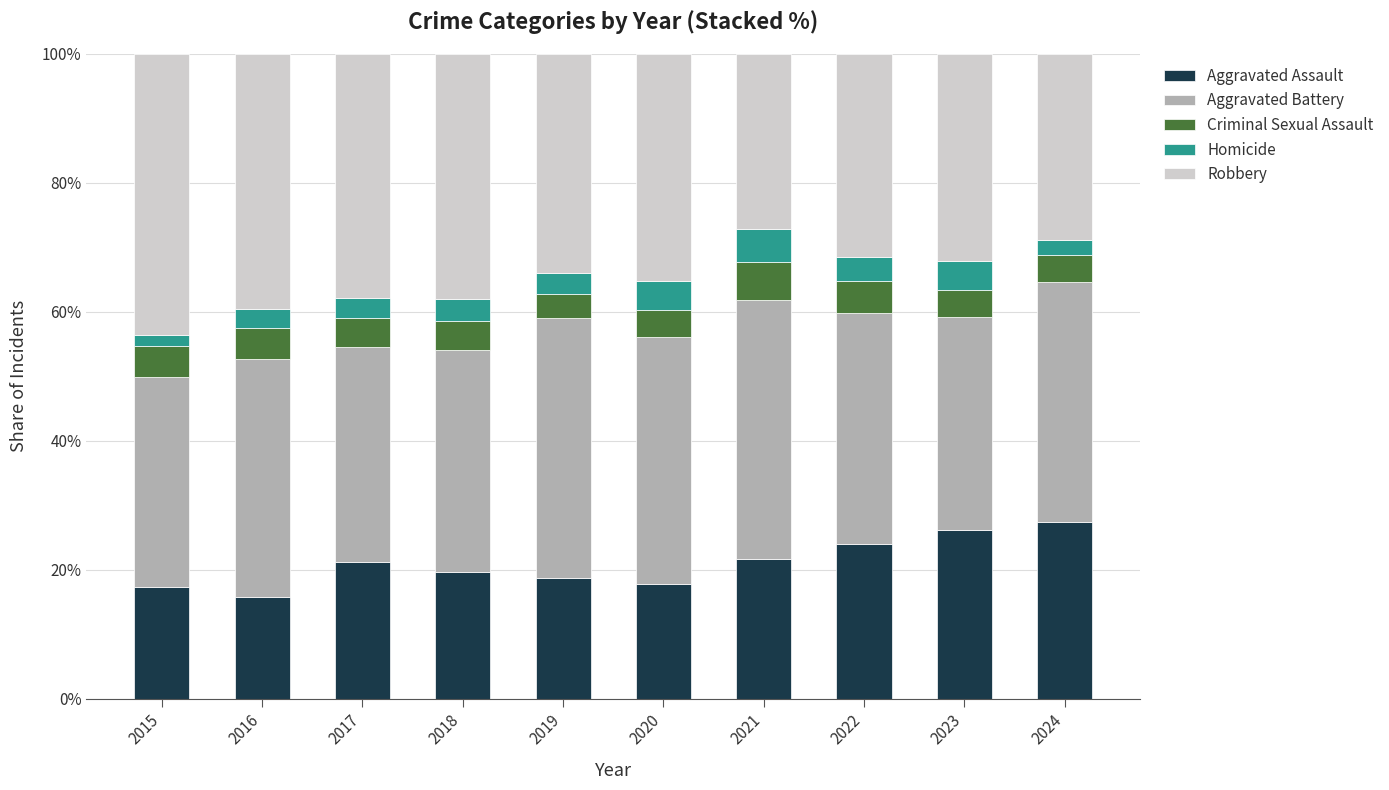

What is the difference between the Aggravated Assault values at 2023 and 2024?

1.2